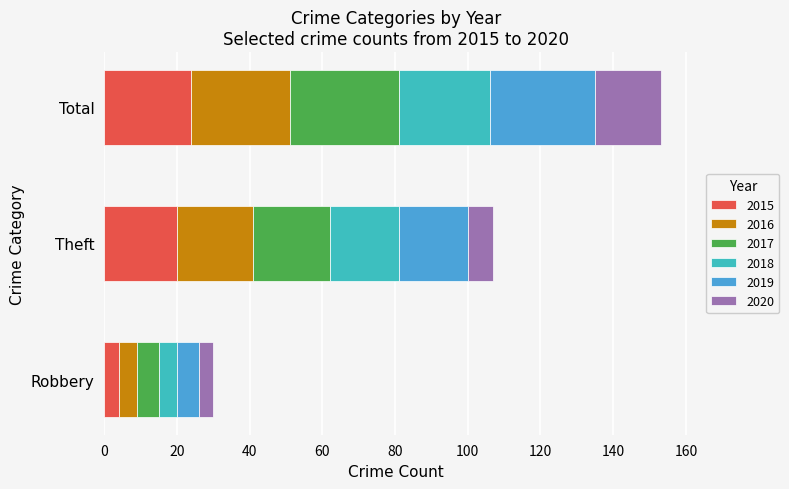

At which label does 2015 reach its peak?

Total